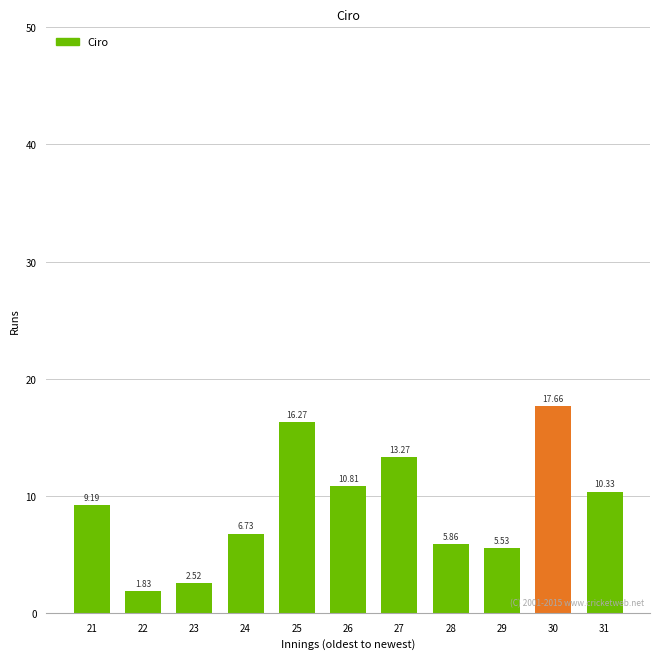

What is the average value?

9.1